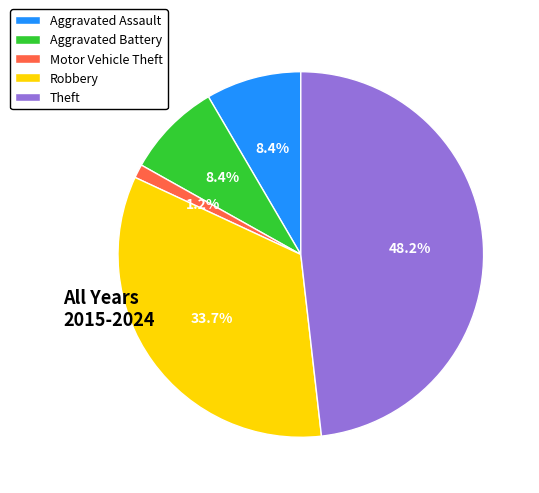

To the nearest percent, what portion does Aggravated Battery represent?

8%